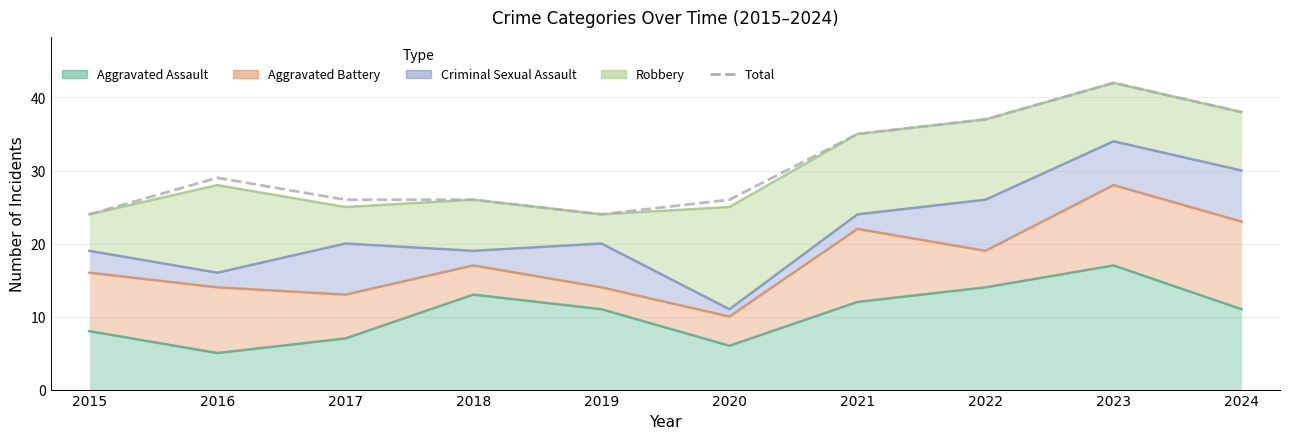

Count the number of categories in the chart.

10